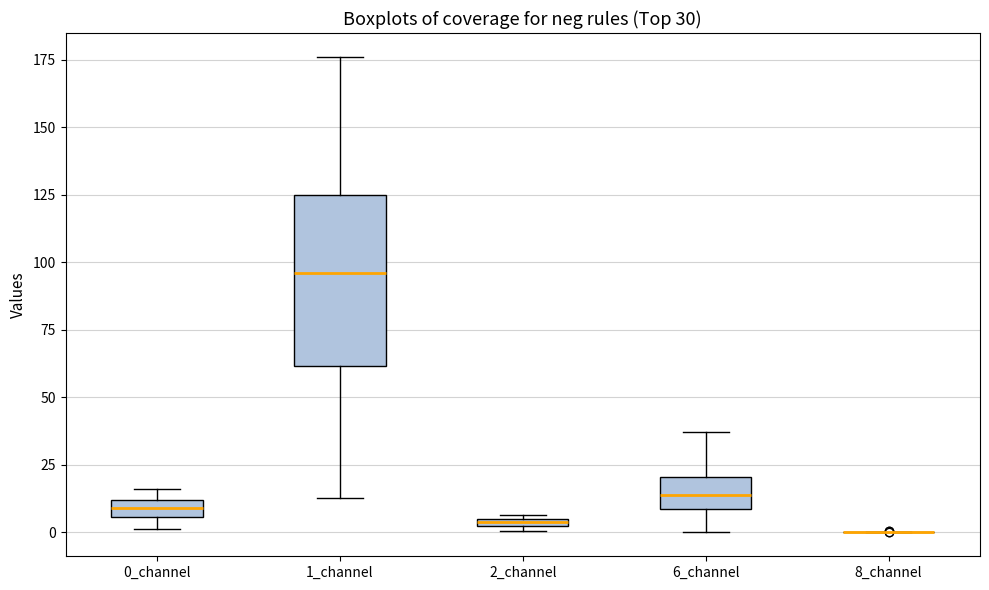

Comparing the boxes themselves (not the whiskers), which one is the tallest?

1_channel